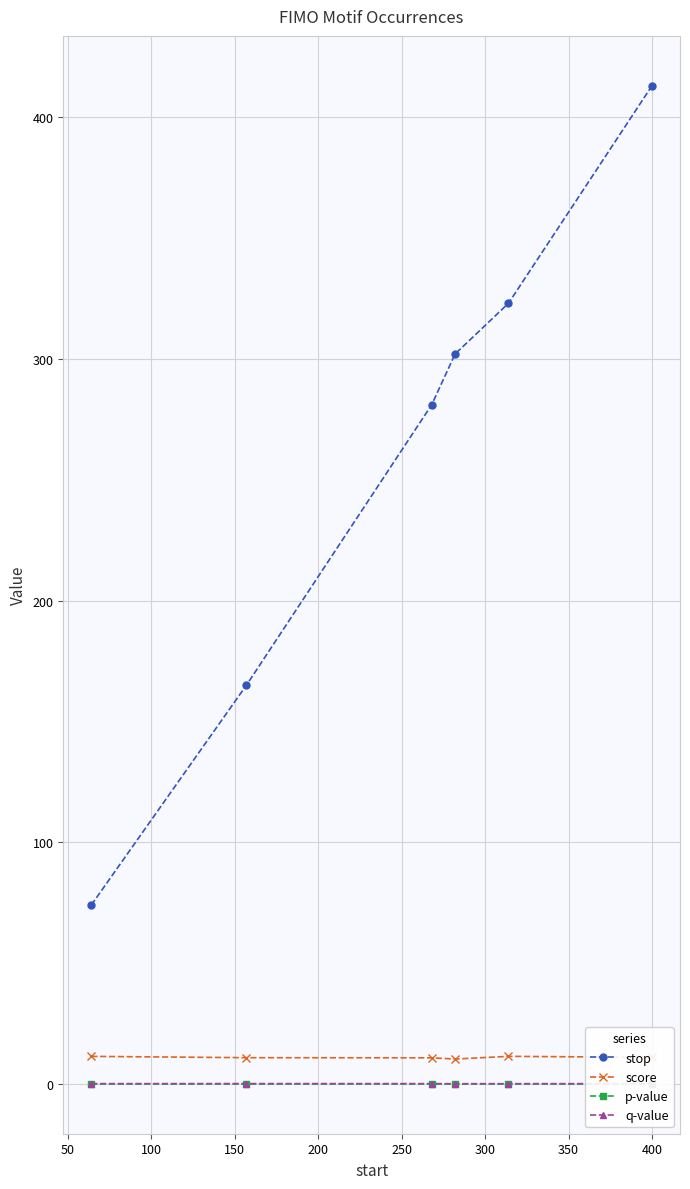

Which series has the widest spread of values?

stop